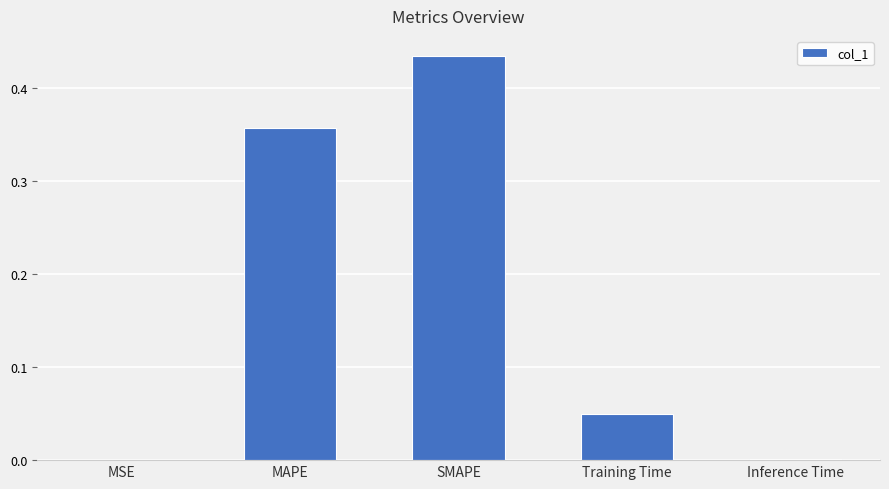

The value at Training Time is 0.0. True or false?

True